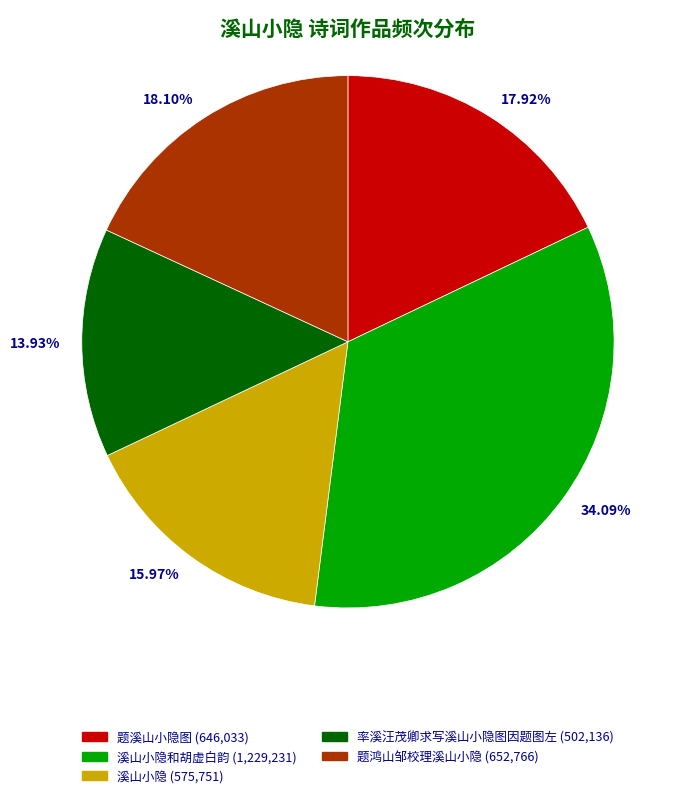

Does 溪山小隐 represent more than half of the total?

No